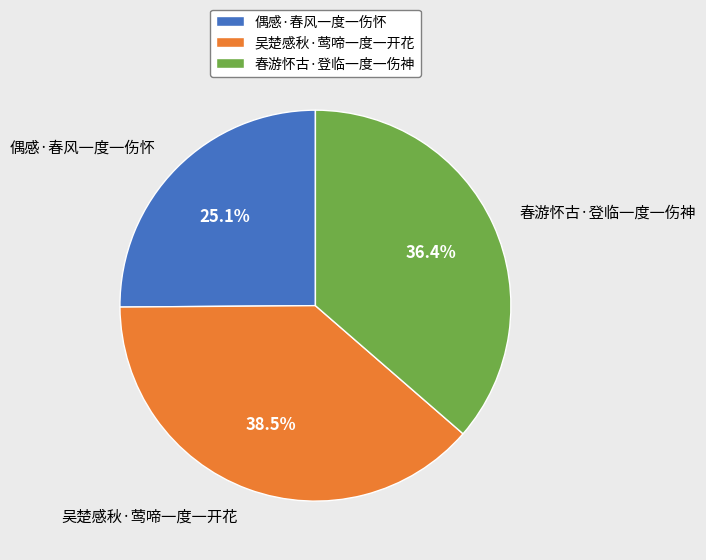

Is there a majority slice in this chart?

No